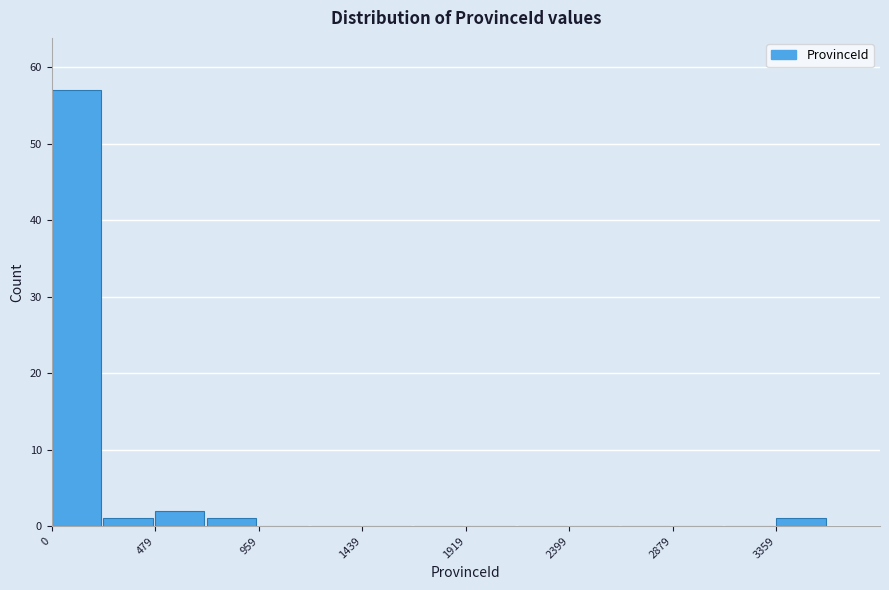

Reading left to right, list every bar in this chart as the range it spans on the x-axis followed by its height. Neither the bar edges nor the heights are printed on the chart, so give them approximately, as read against the axes.

0 to 250: 57
250 to 500: 1
500 to 700: 2
700 to 950: 1
950 to 1200: 0
1200 to 1450: 0
1450 to 1700: 0
1700 to 1900: 0
1900 to 2150: 0
2150 to 2400: 0
2400 to 2650: 0
2650 to 2900: 0
2900 to 3100: 0
3100 to 3350: 0
3350 to 3600: 1